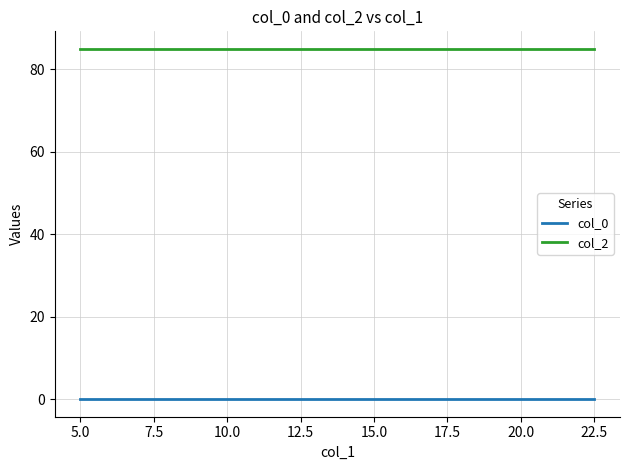

True or false: col_2 and col_0 intersect in this chart.

False